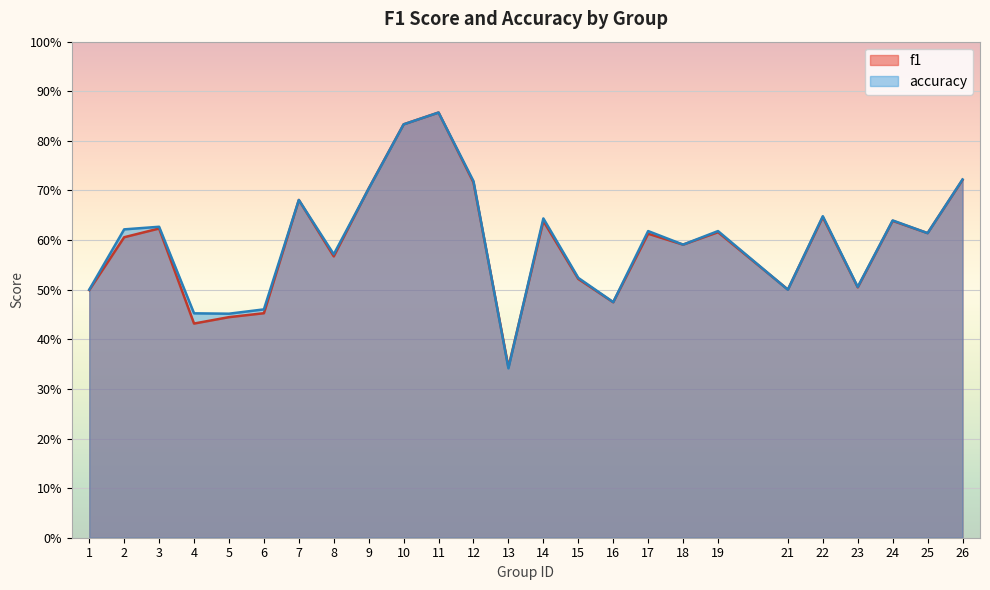

True or false: accuracy and f1 intersect in this chart.

True